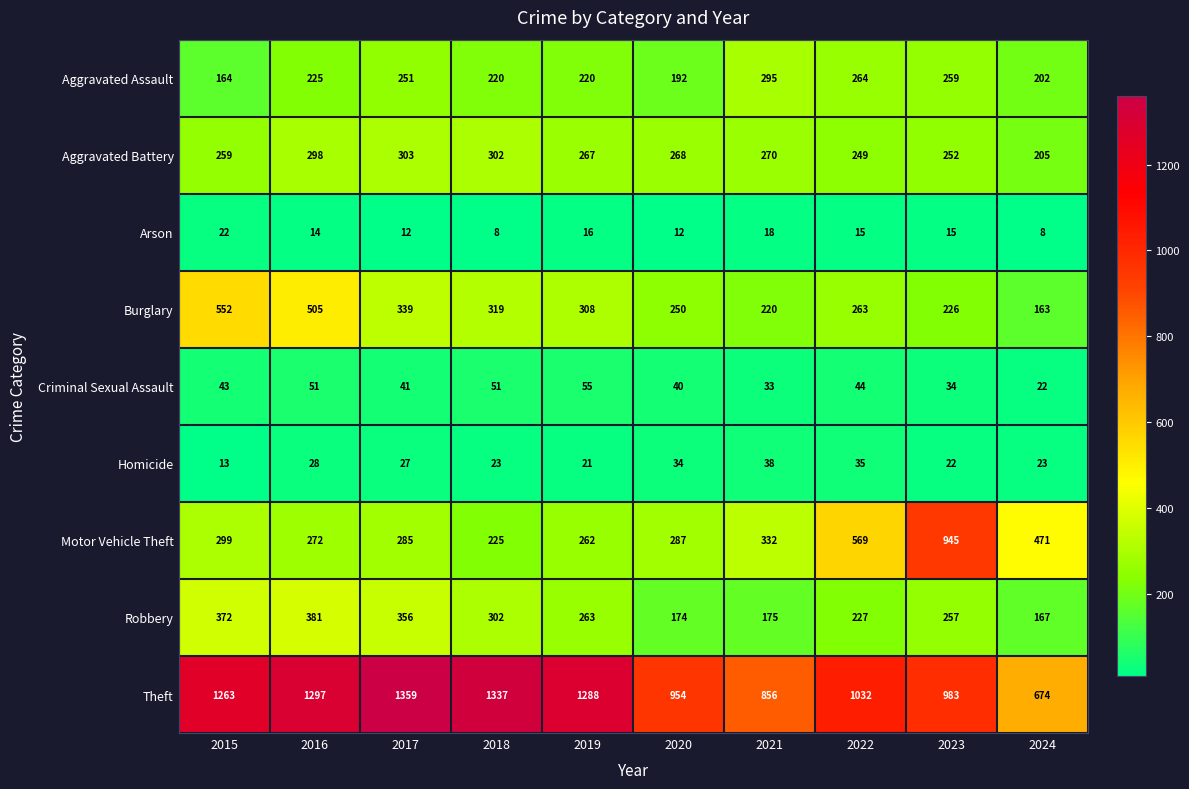

What is the sum of the Arson values at 2016 and 2017?

26